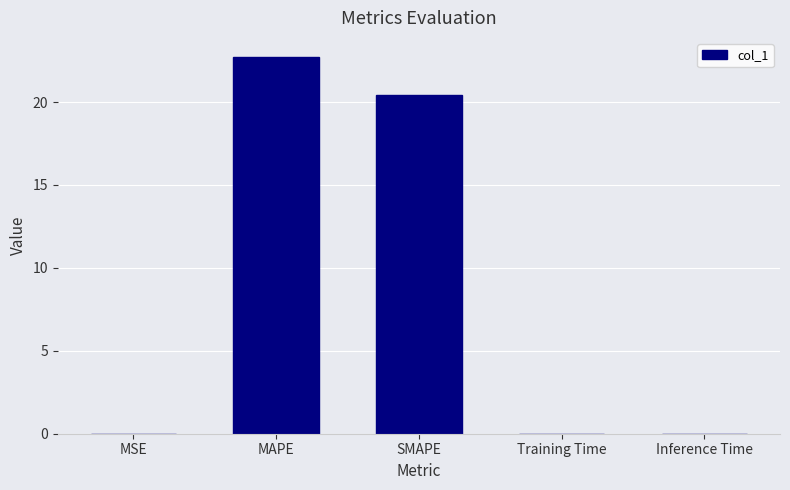

Is it true that the value at MAPE is 14.8?

False